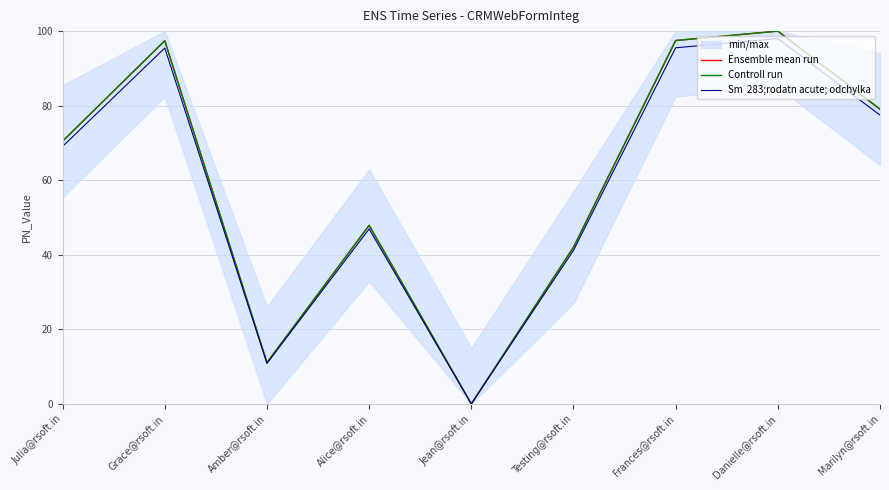

Is it true that Sm  283;rodatn acute; odchylka equals 95.5 at Frances@rsoft.in?

True